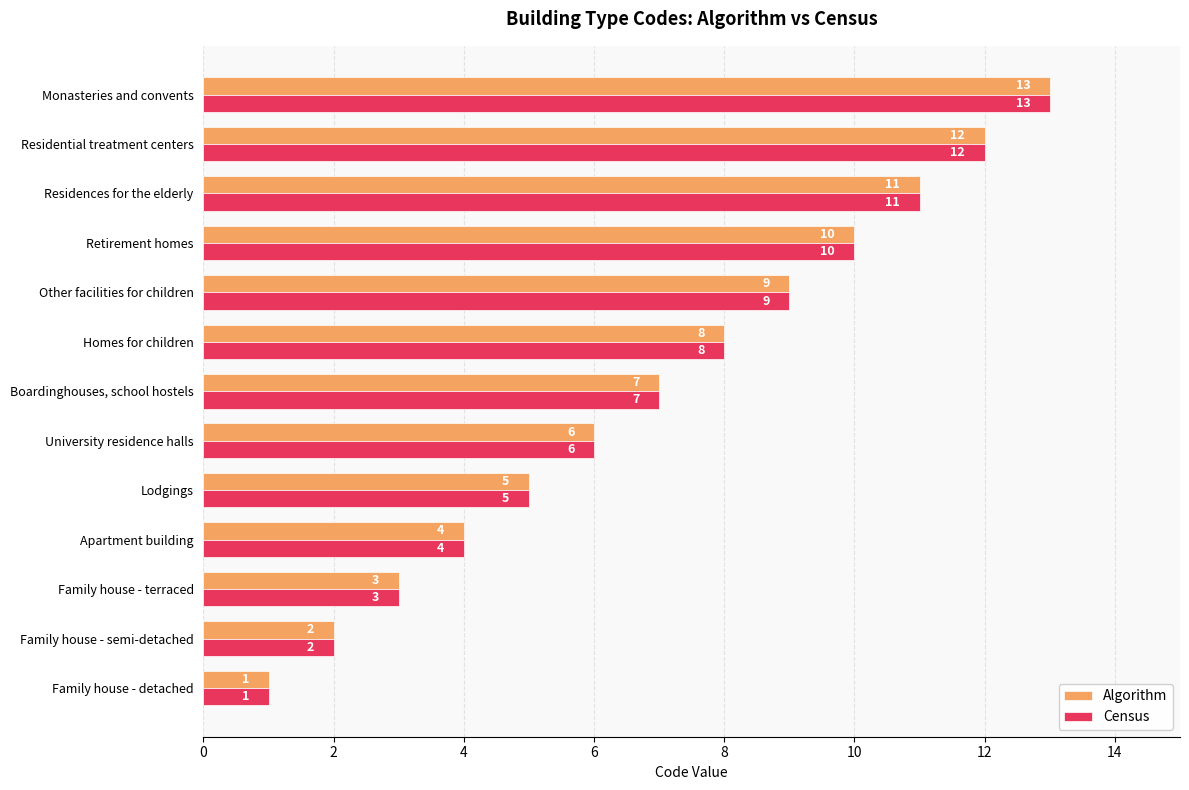

How many values in the Census series are below 7?

6